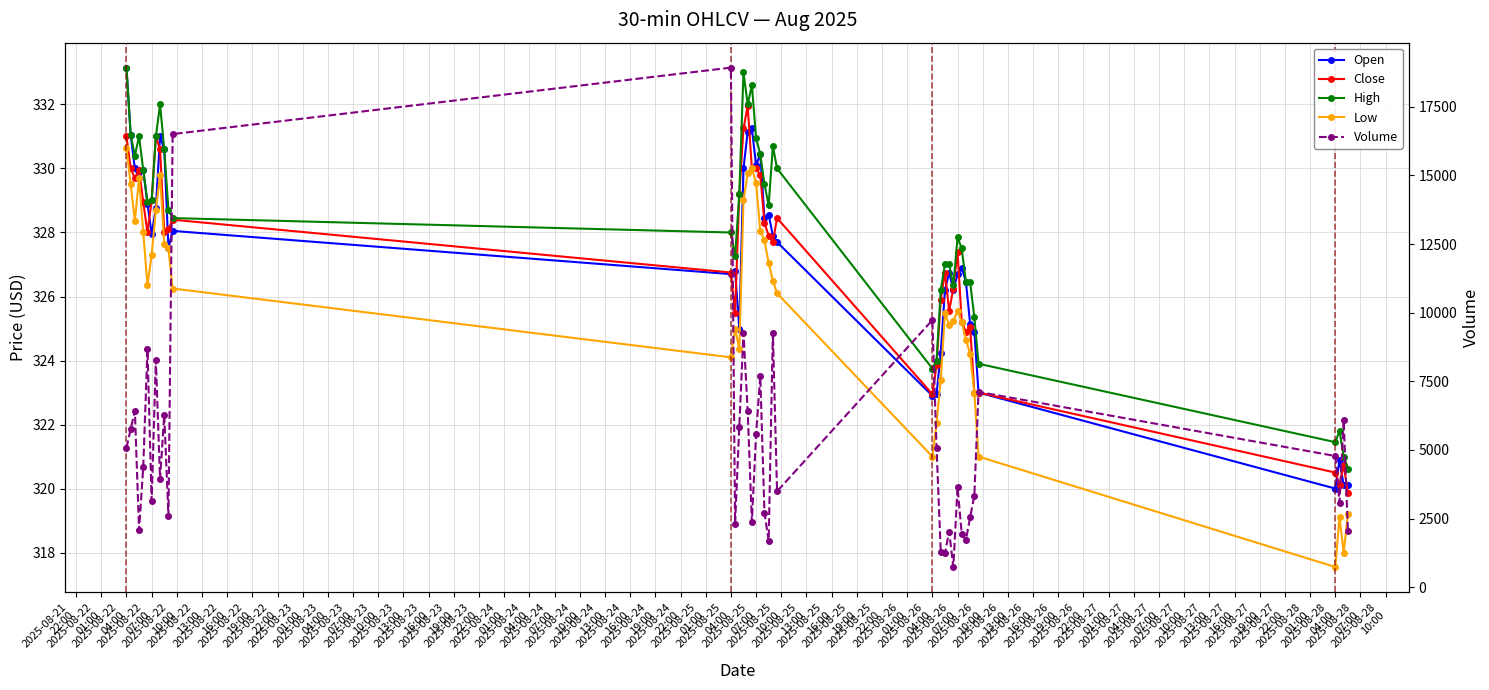

At which category does Open reach its first local valley?

2025-08-22
07:00